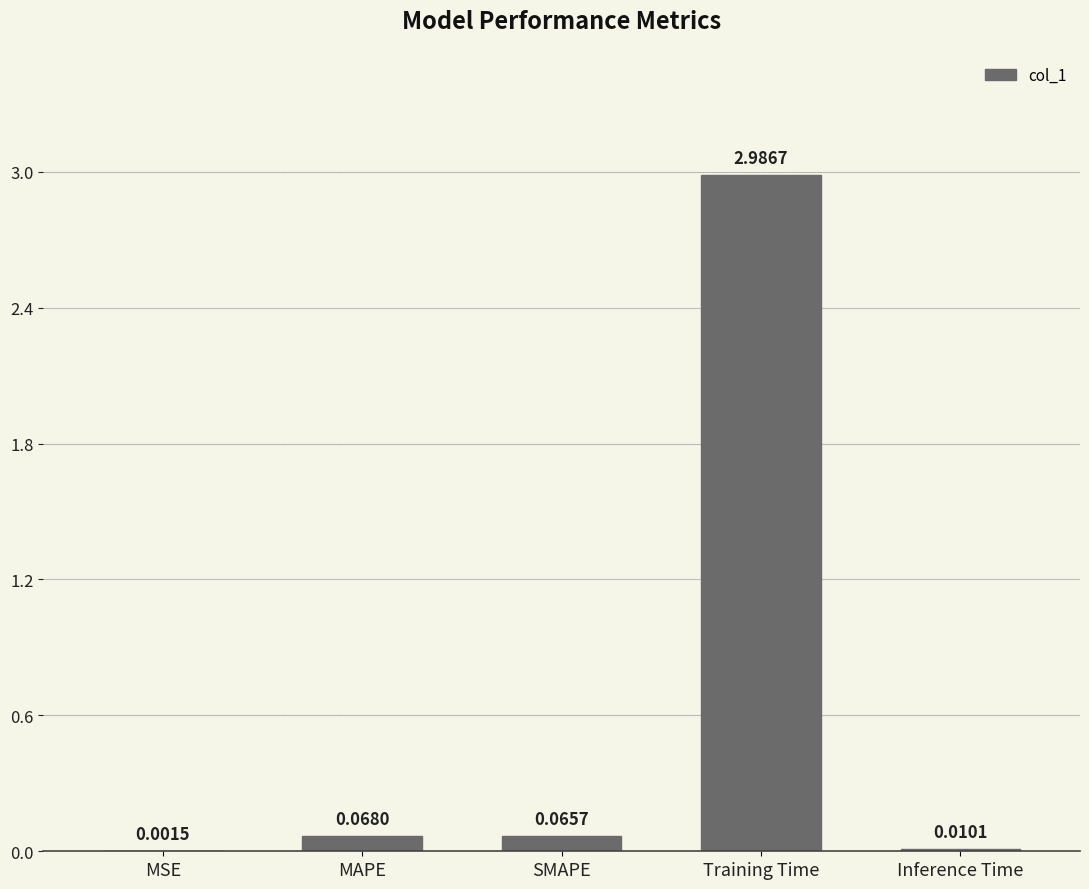

Where is the data nearest to the value 1?

MAPE